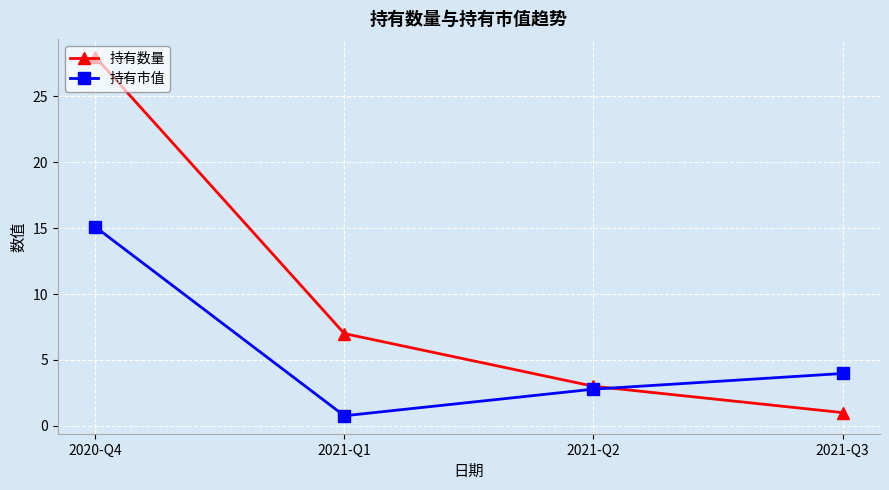

Count the number of data series in this chart.

2